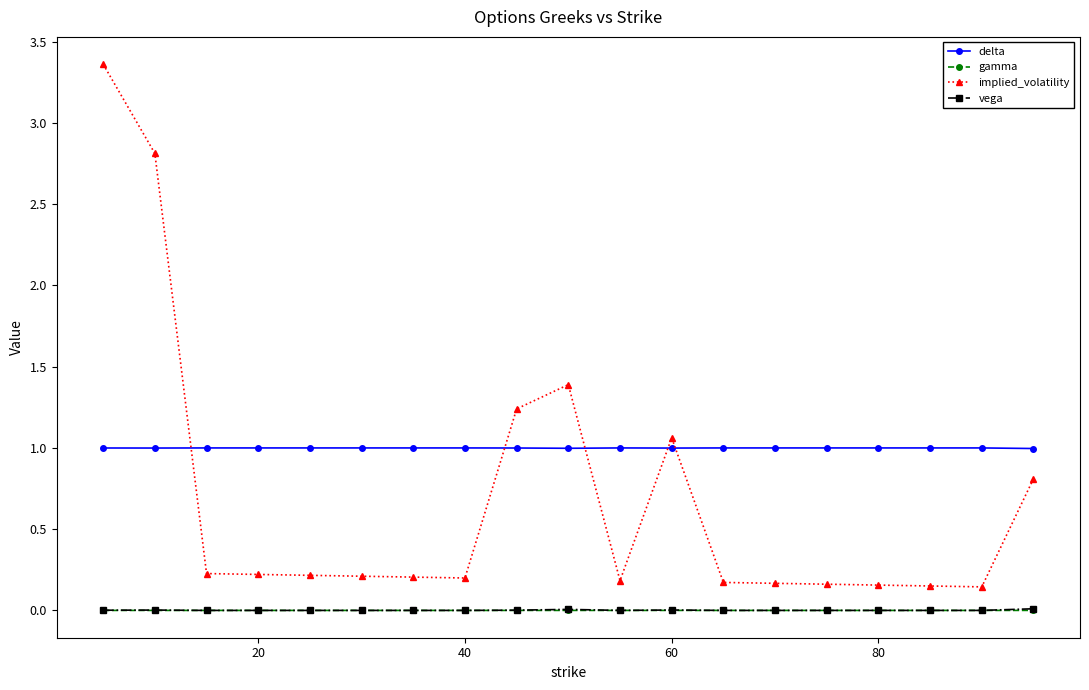

Which series has the widest spread of values?

implied_volatility